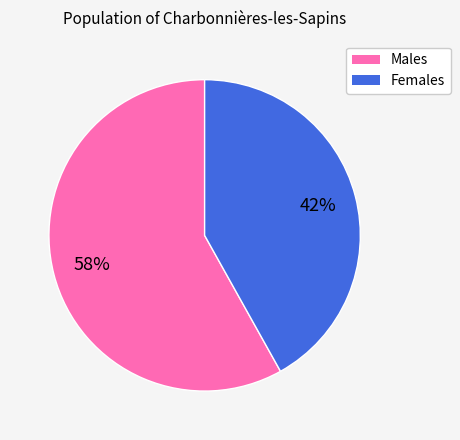

To the nearest percent, what is the average slice percentage?

50%